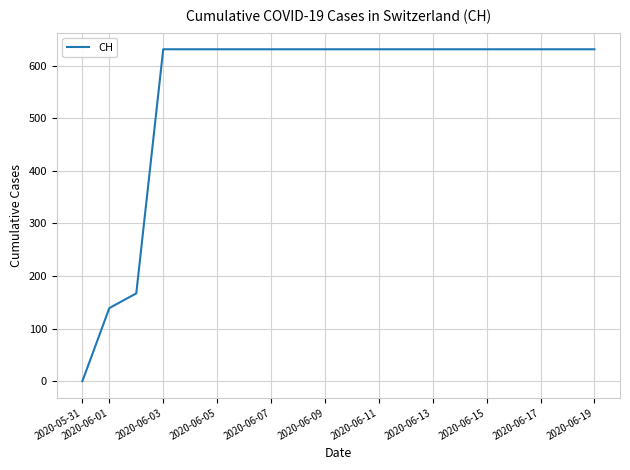

Is this an area chart (filled region under the line)?

No